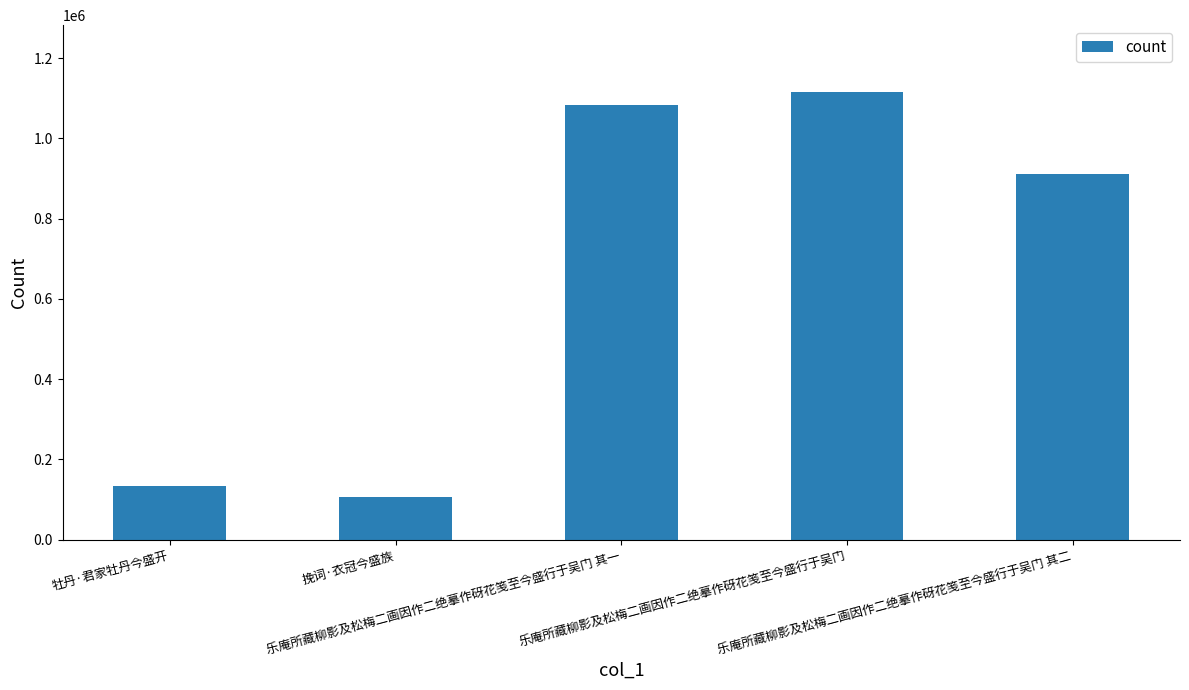

Count the number of data series in this chart.

1